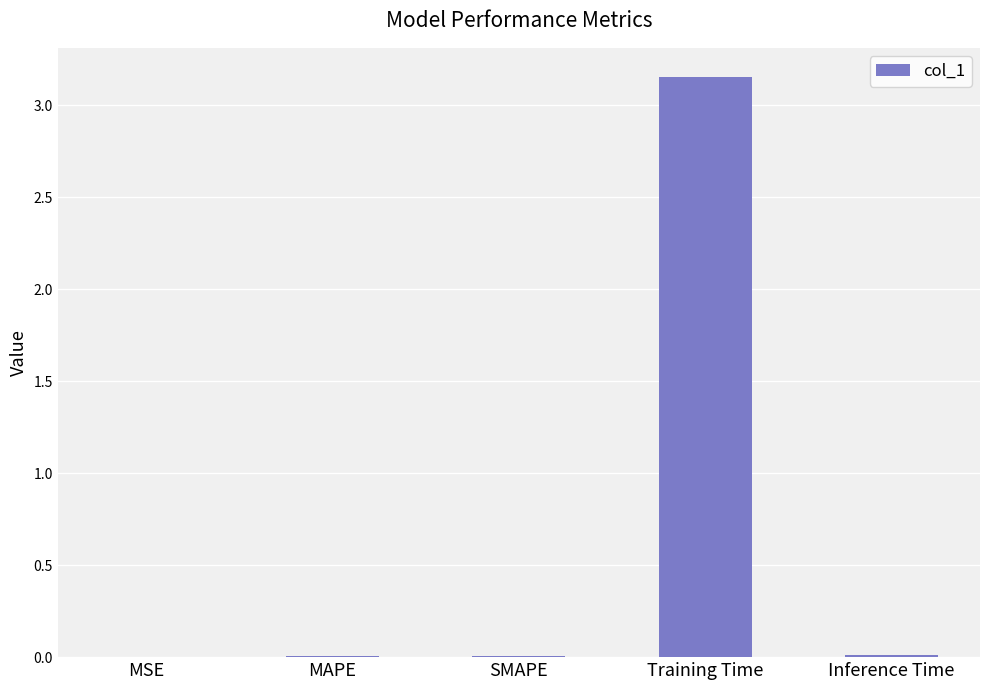

Is it true that the value at Training Time is 5.3?

False